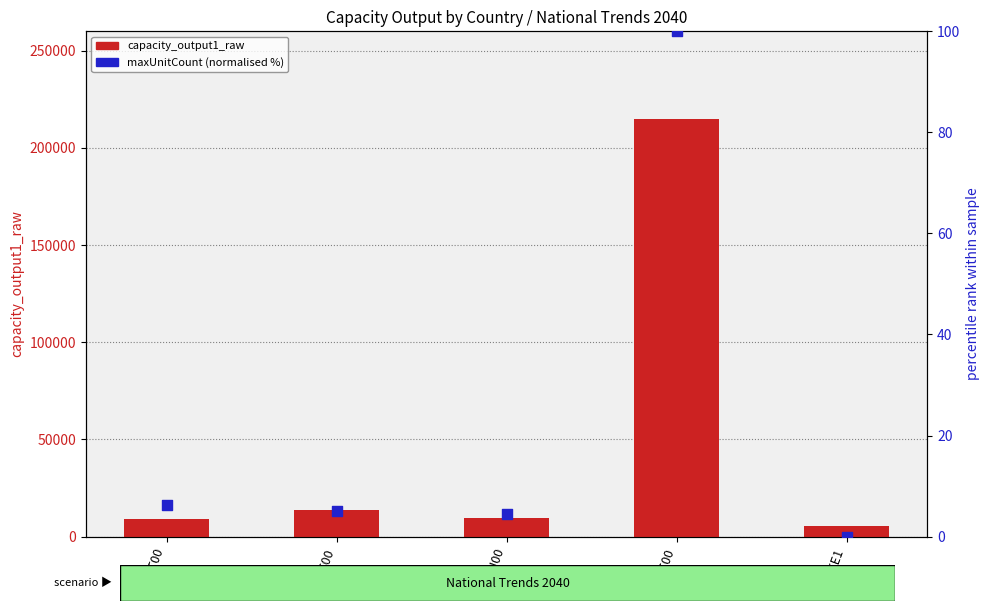

At how many categories does at least one series exceed 51427?

1